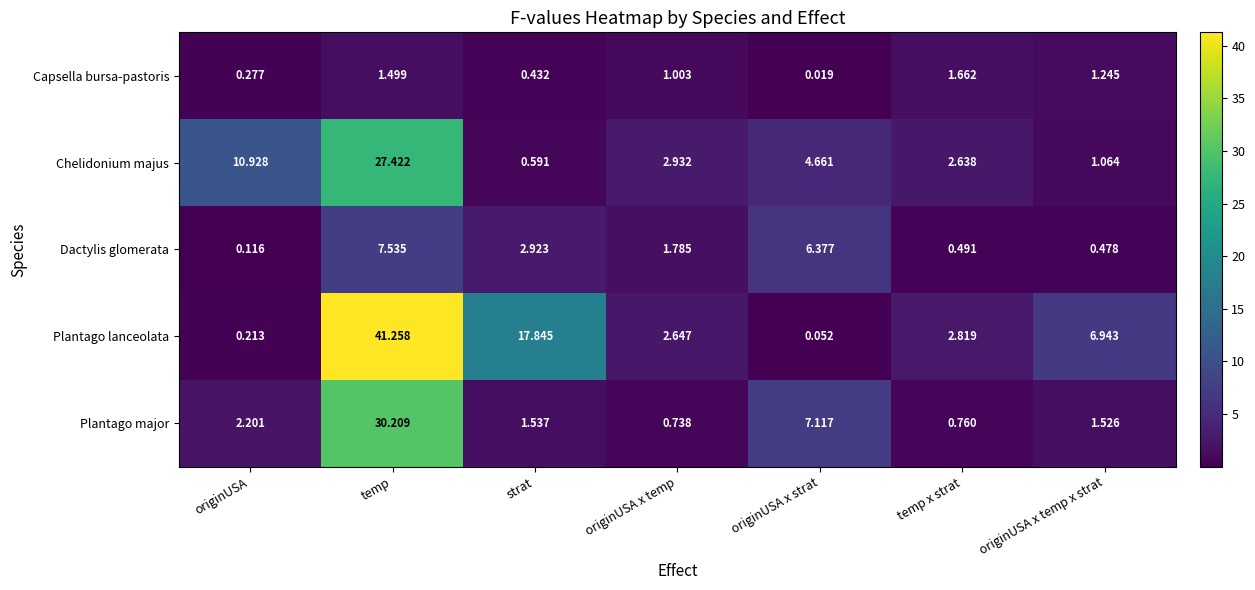

At which category is the sum across all series the highest?

temp